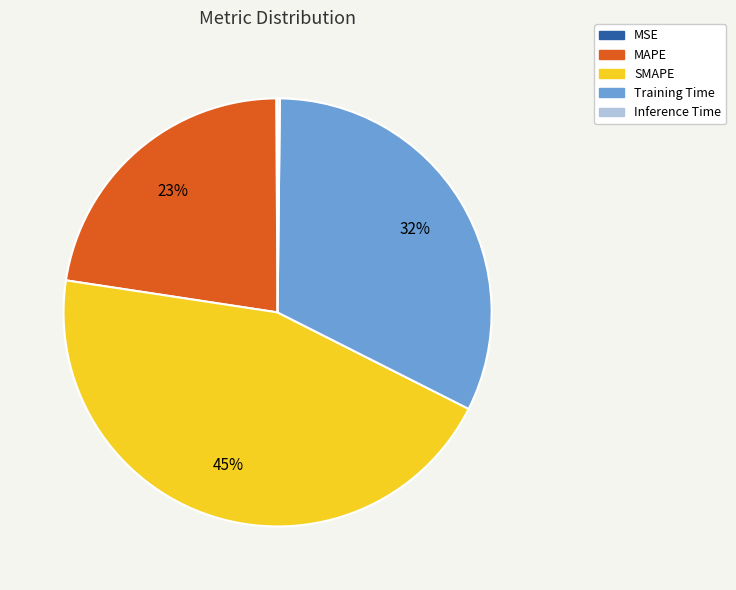

Is the sum of MAPE and Training Time greater than half?

Yes